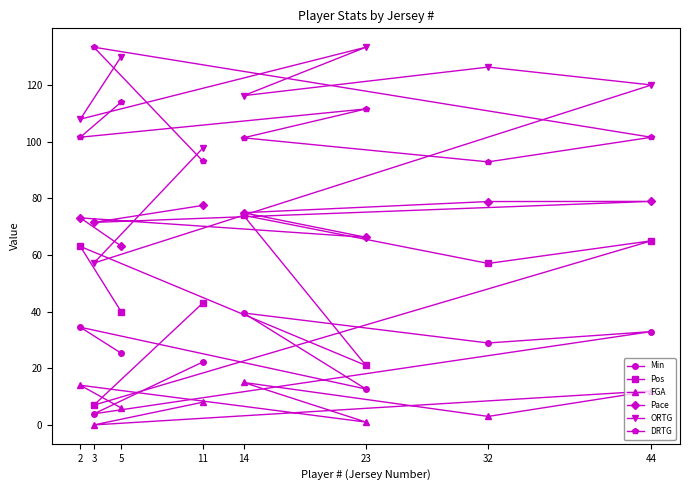

How many values in the FGA series exceed 8?

3